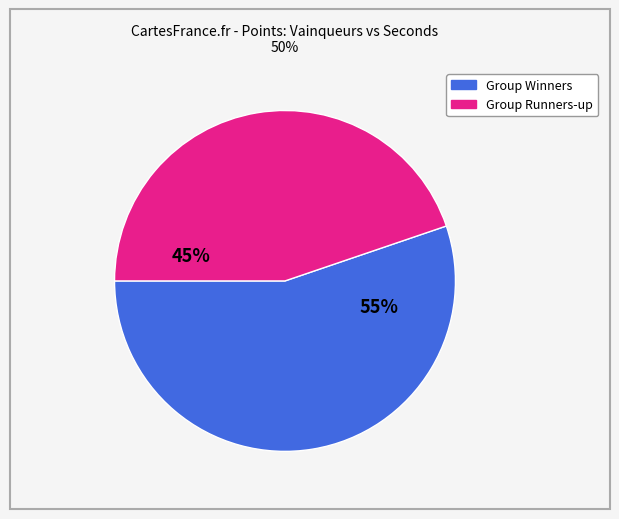

To the nearest percent, what is the average slice percentage?

50%